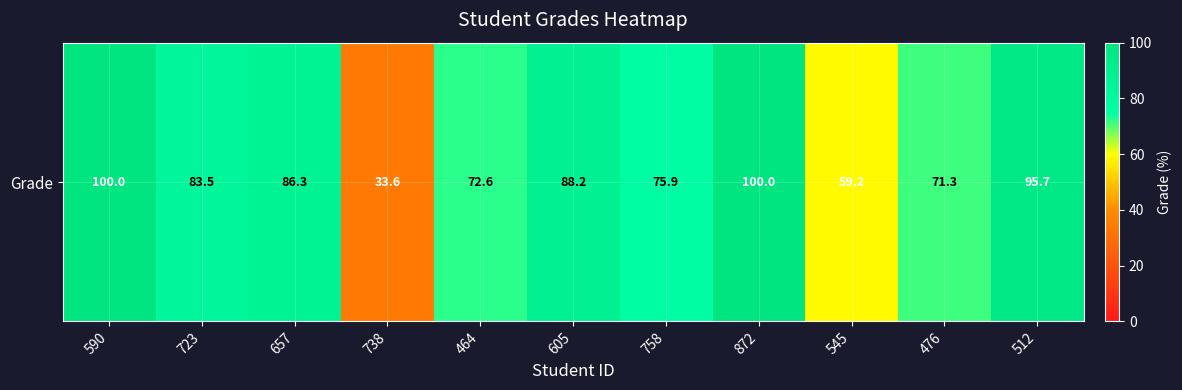

What is the greatest value displayed?

100.0